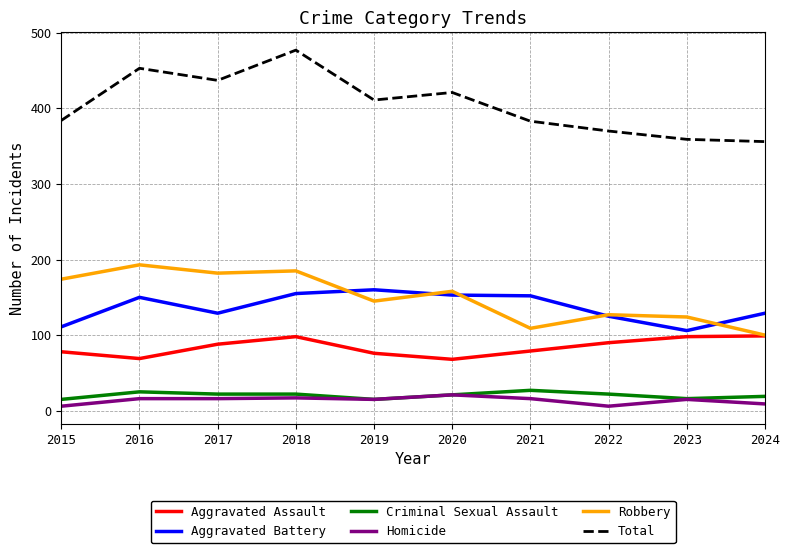

Is it true that Criminal Sexual Assault equals 27 at 2021?

True